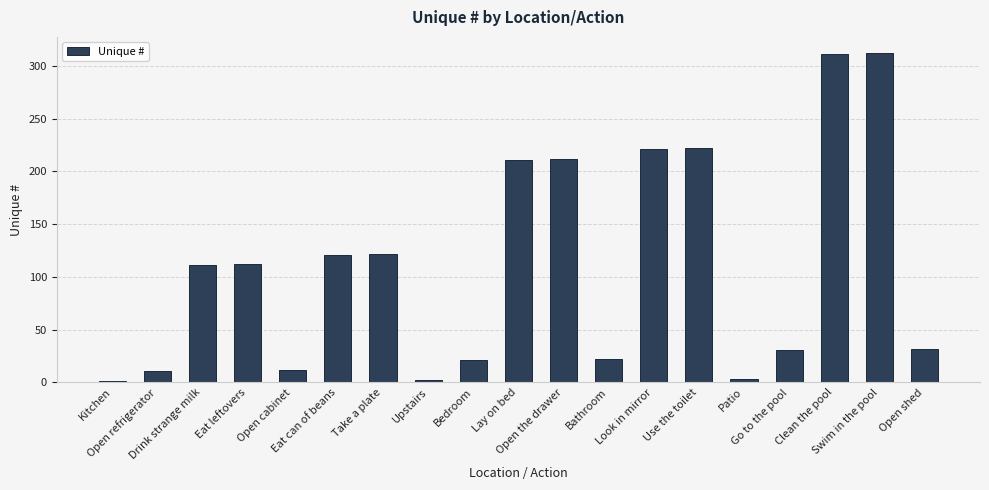

What is the maximum value shown in the chart?

312